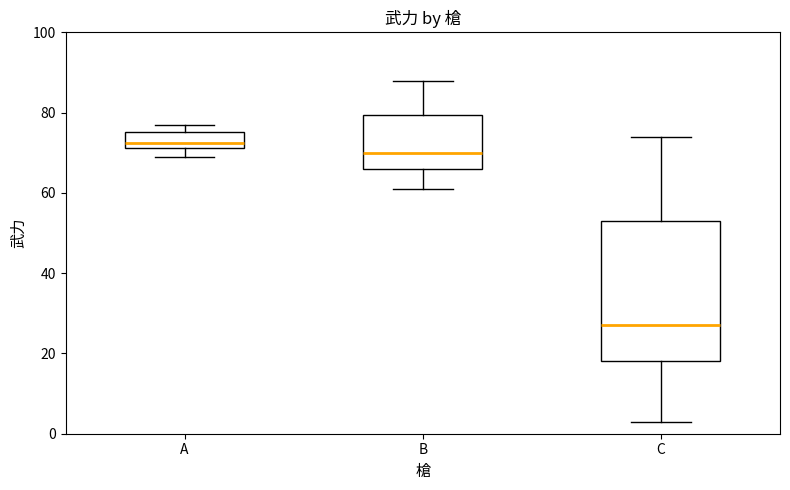

Which box has the highest median line?

A